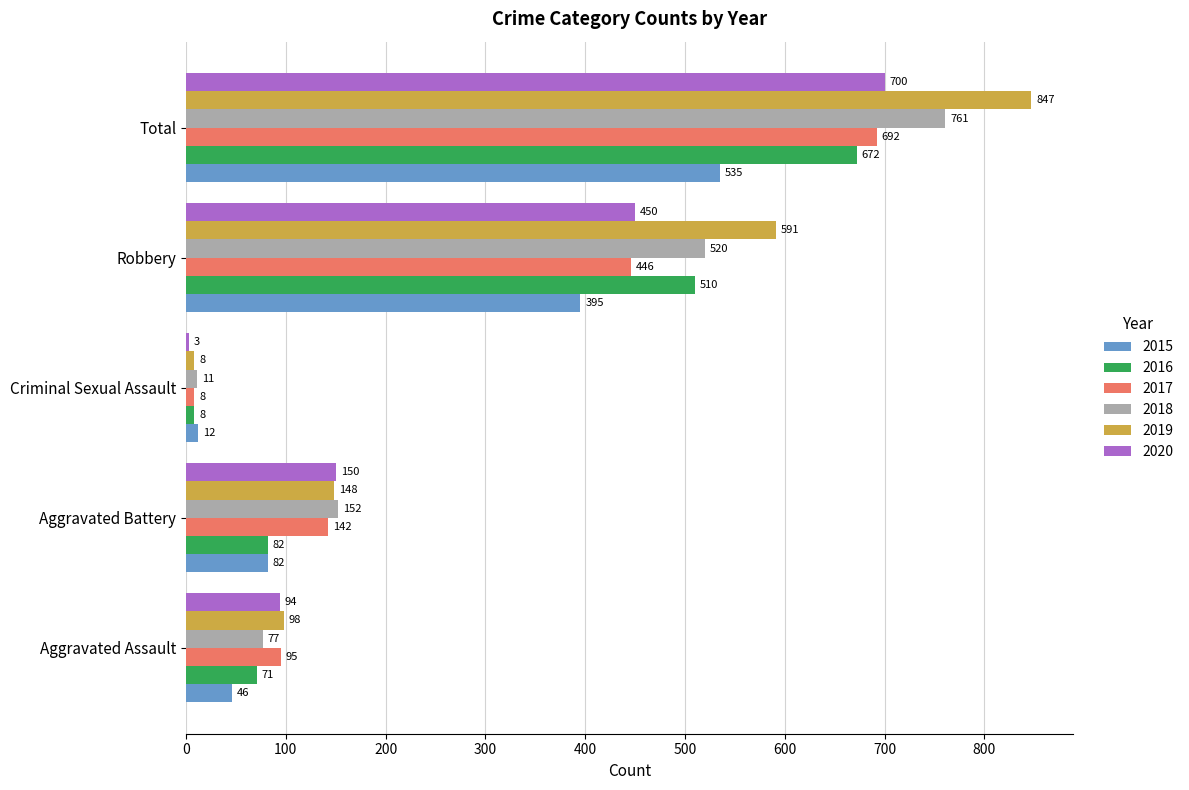

Is the value of 2020 at Robbery greater than the value of 2015 at Aggravated Battery?

Yes